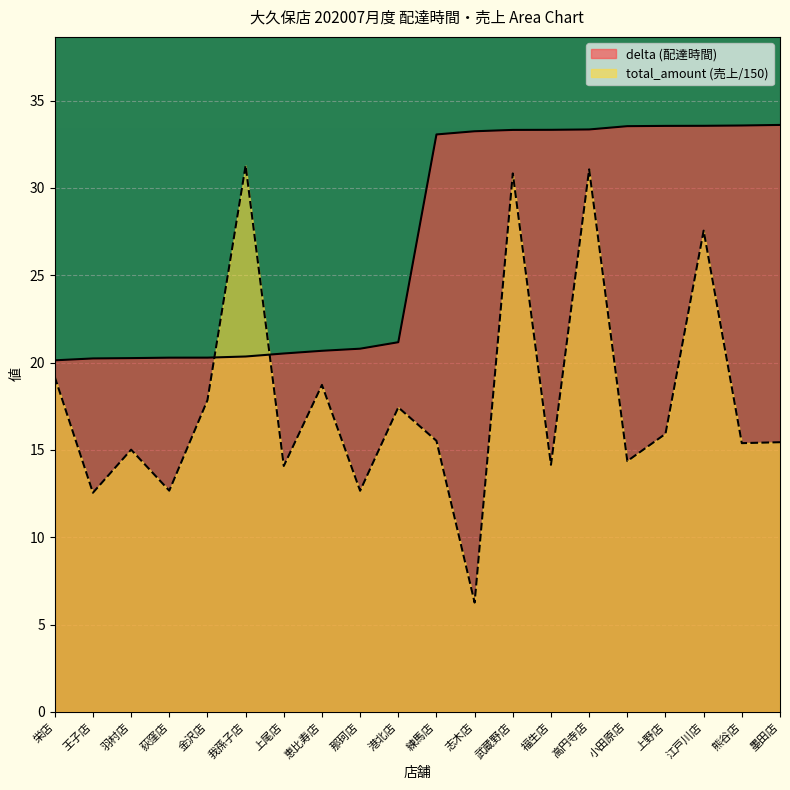

How many data points in total_amount are above 15?

13